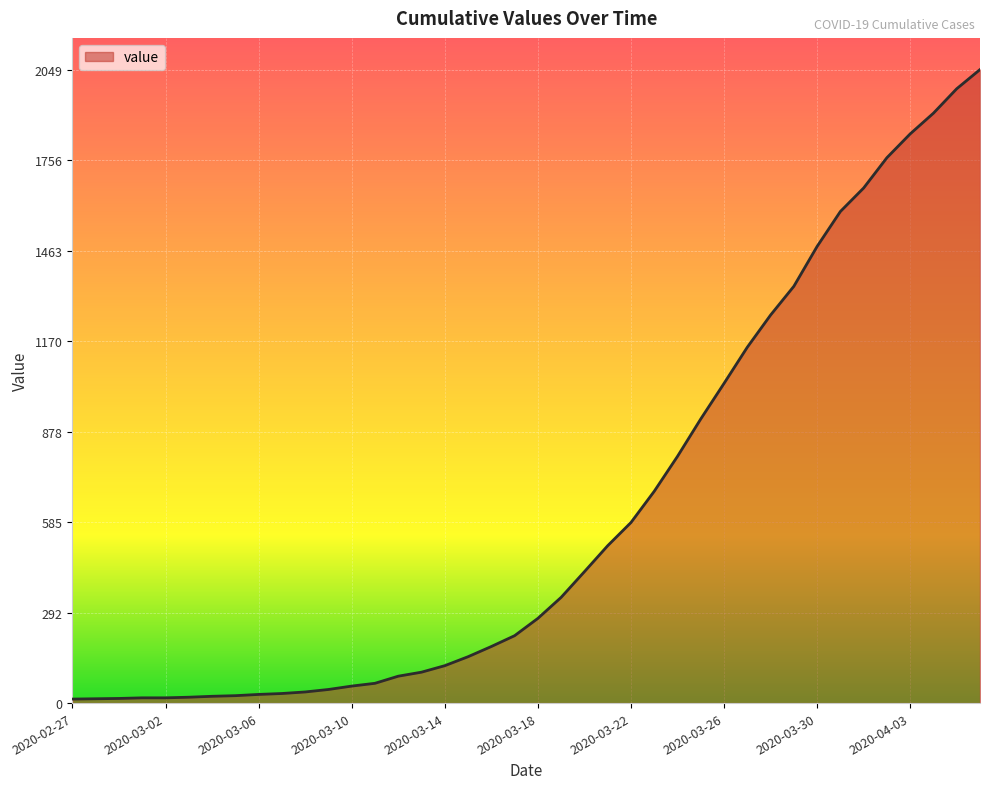

What is the greatest value displayed?

2049